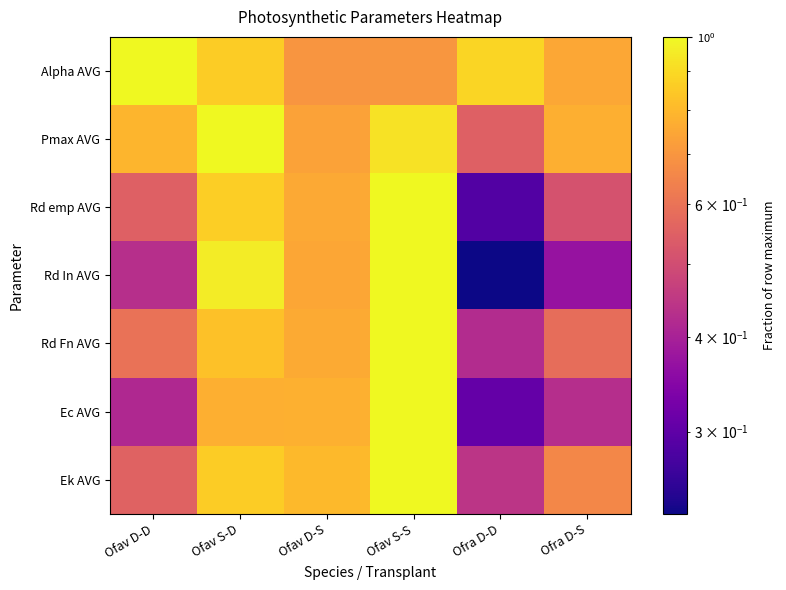

What is the minimum value shown in the chart?

0.2